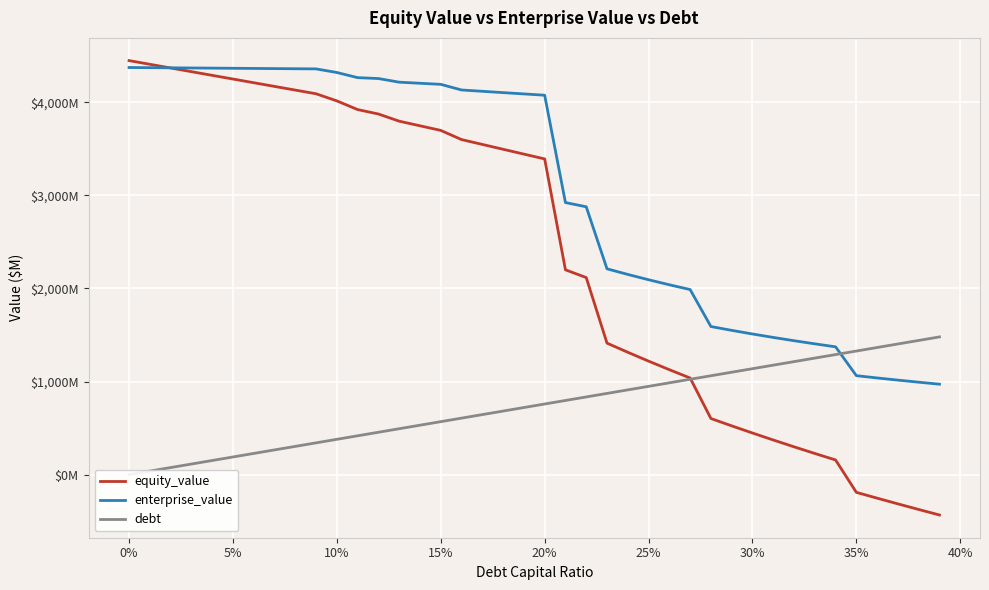

What are all the series names shown in the legend?

equity_value, enterprise_value, debt